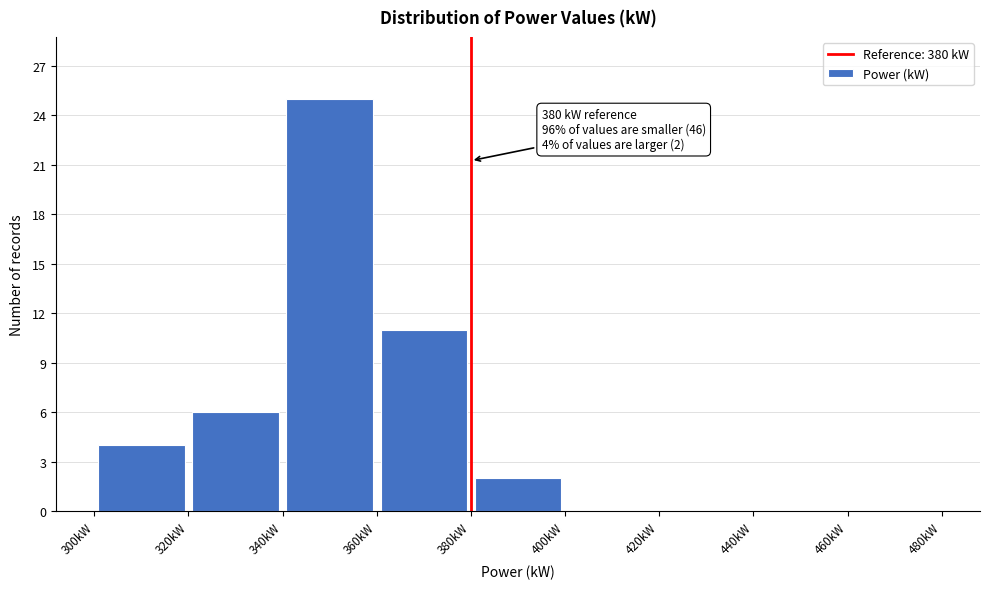

Which range on the x-axis has the tallest bar?

340 to 360